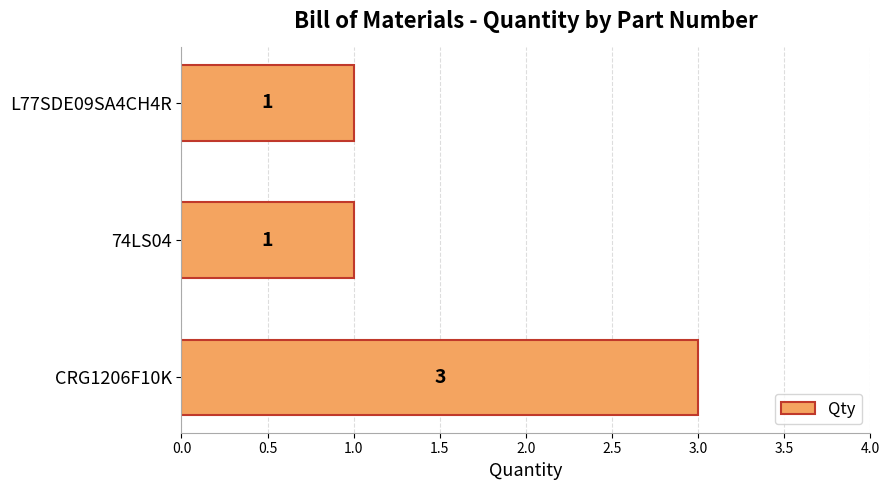

What is the sum of all values?

5